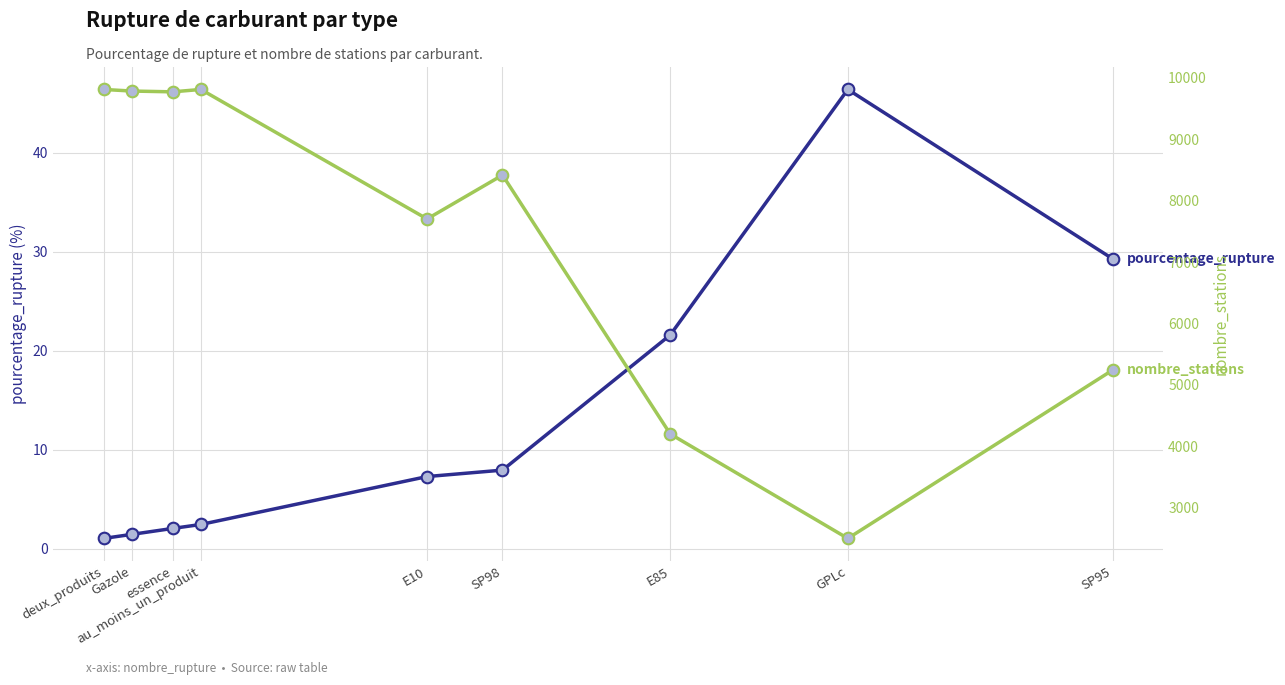

At how many categories does at least one series exceed 6097?

6